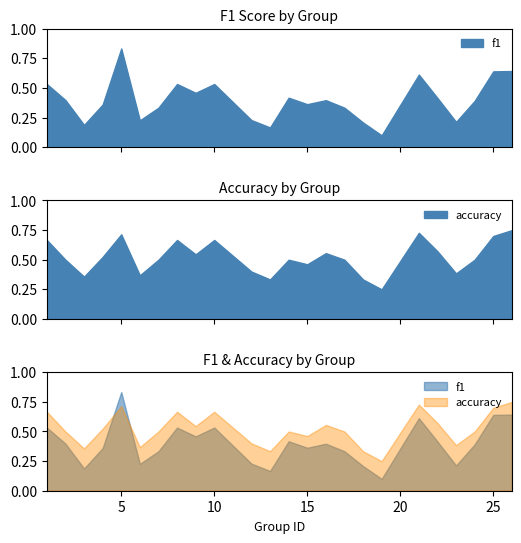

Which series has the largest total across all categories?

accuracy